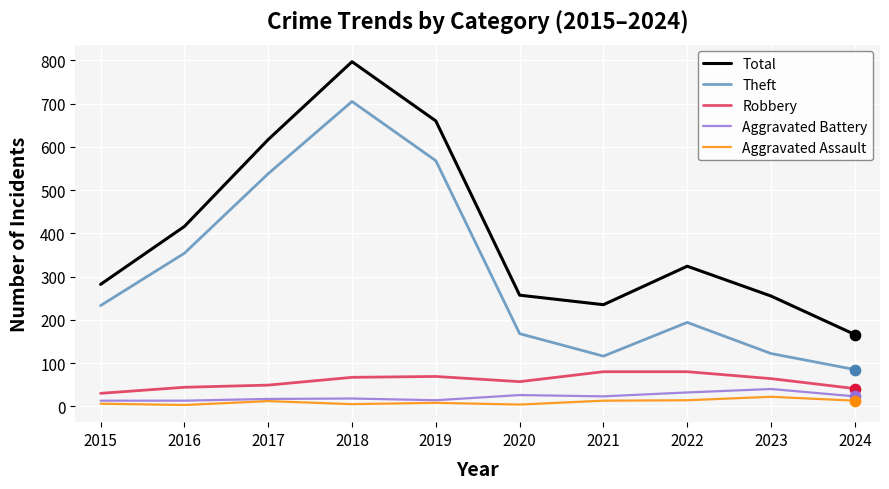

Which series changed the most between 2016 and 2023?

Theft